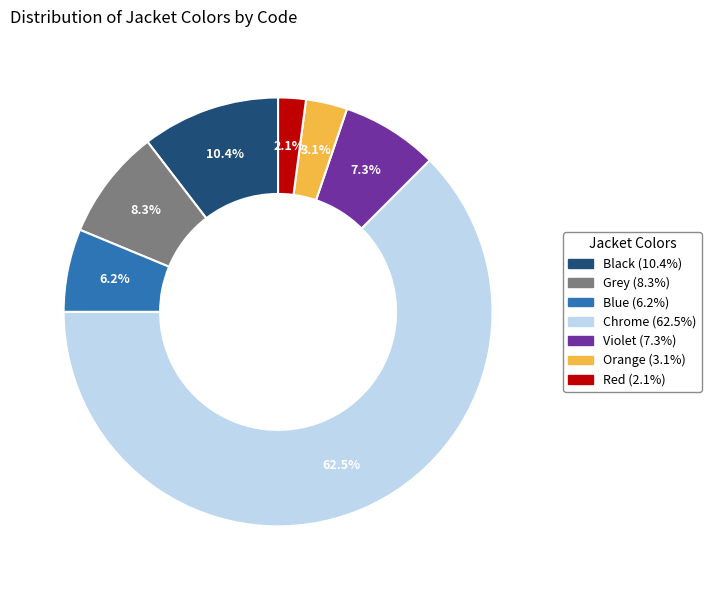

Which slice represents more than half of the pie?

Chrome